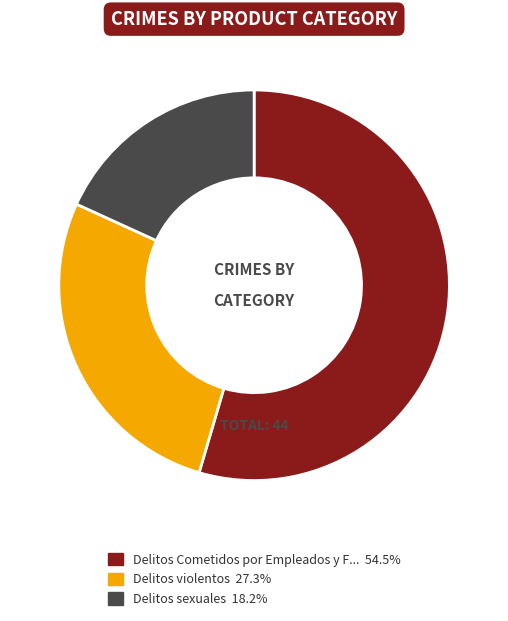

Does any single category account for the majority?

Yes